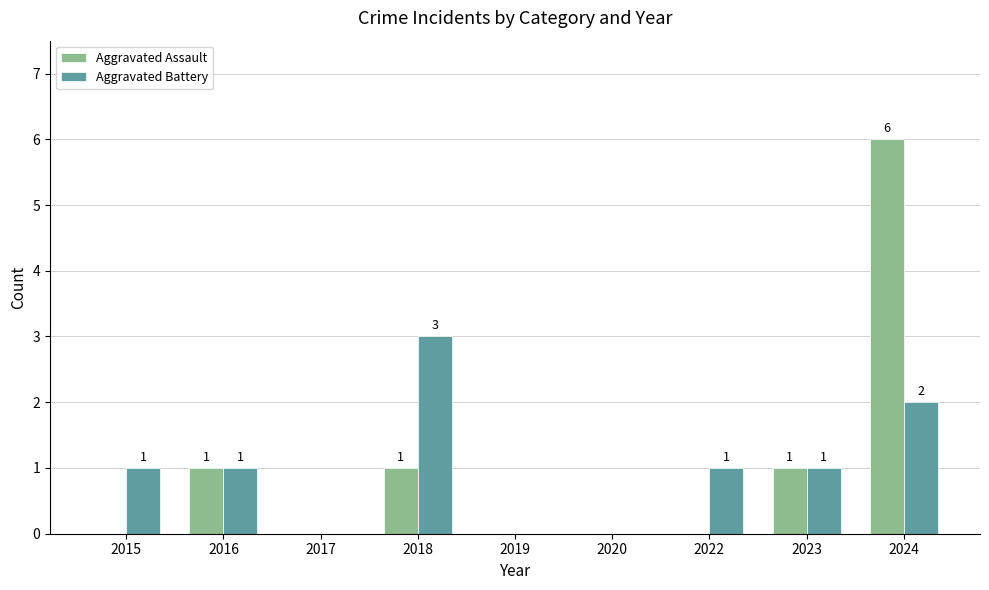

Count the Aggravated Battery values in the range 0 to 1.

7